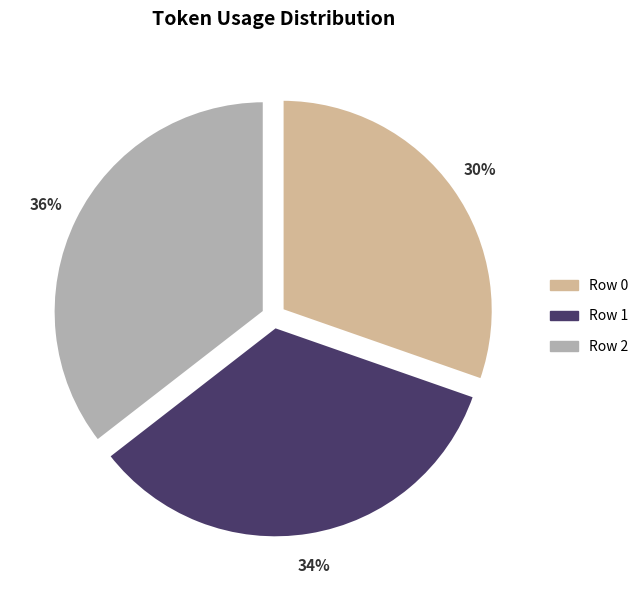

Is there any slice that represents more than half of the pie?

No